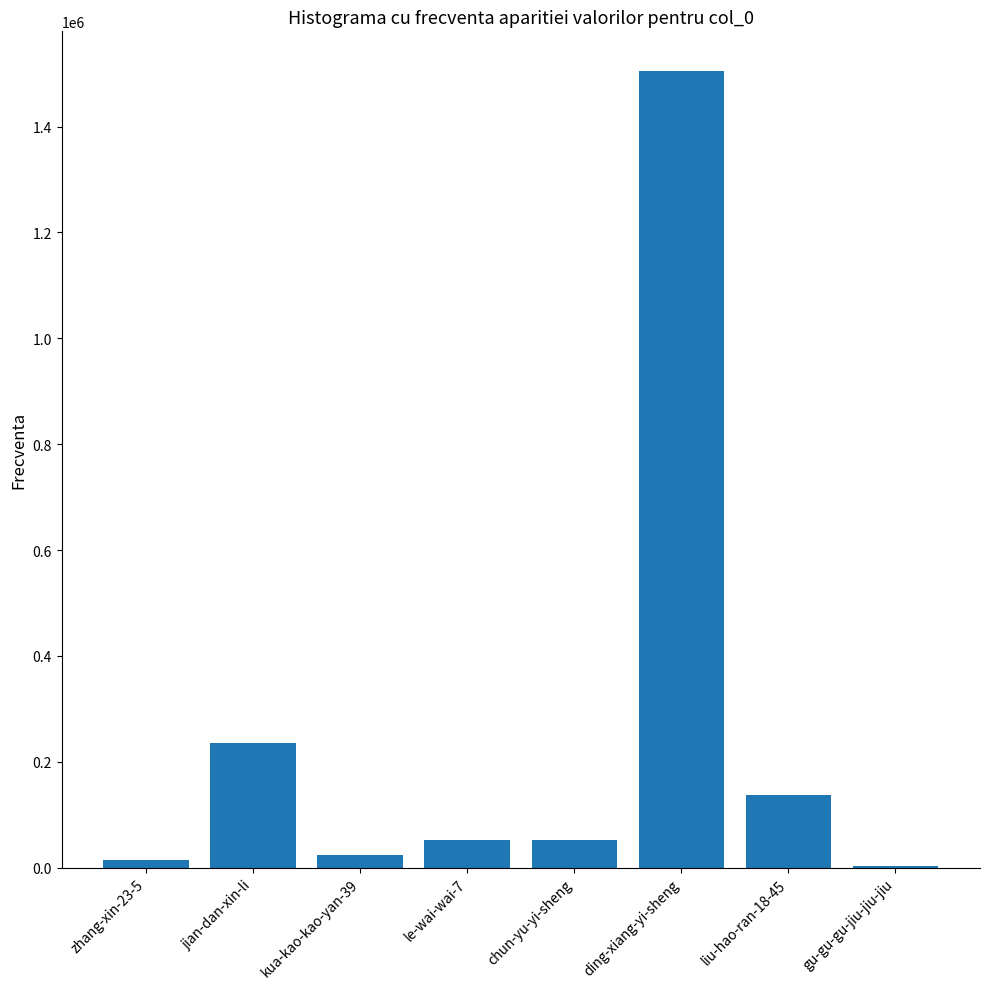

At which label does the data first exceed 52150?

jian-dan-xin-li